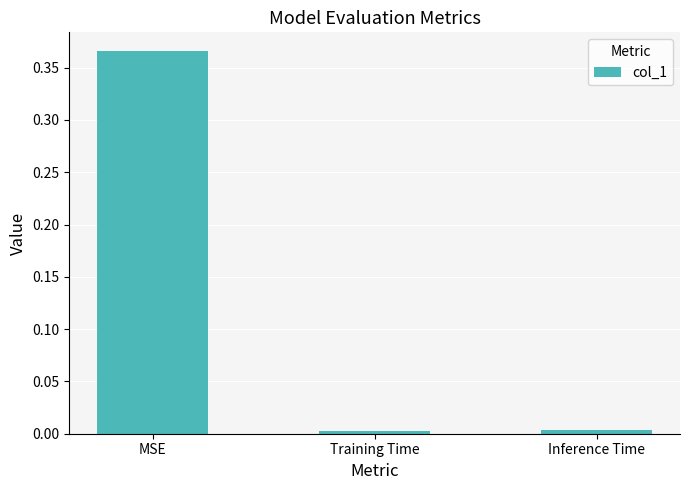

What is the label of the 1st bar from the right?

Inference Time